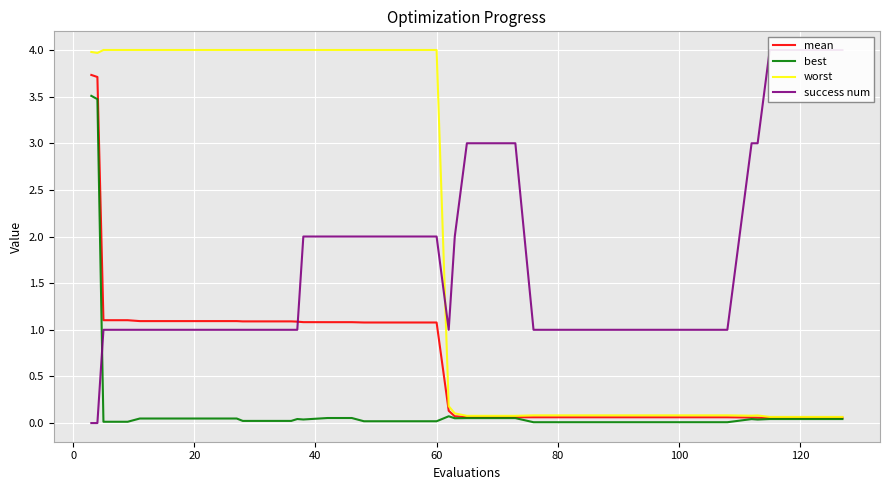

Count the success num values in the range 1 to 2.

29